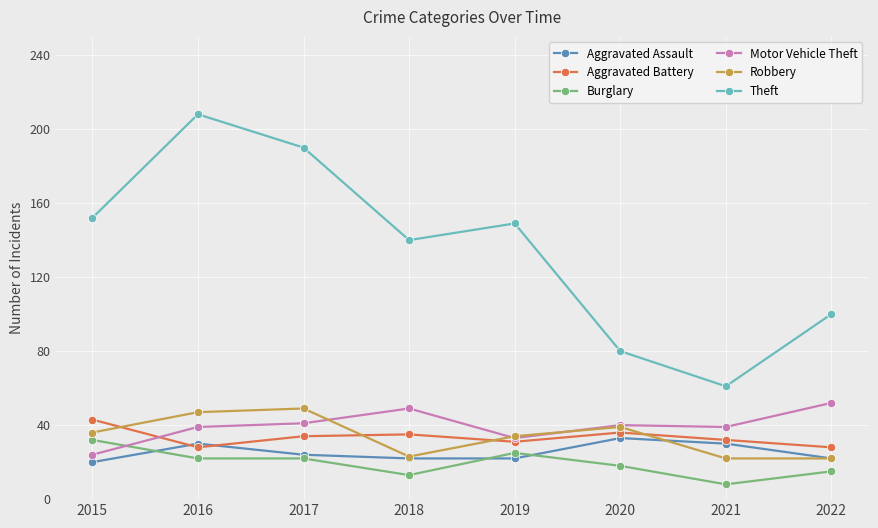

What is the difference between the highest and lowest values at 2017?

168